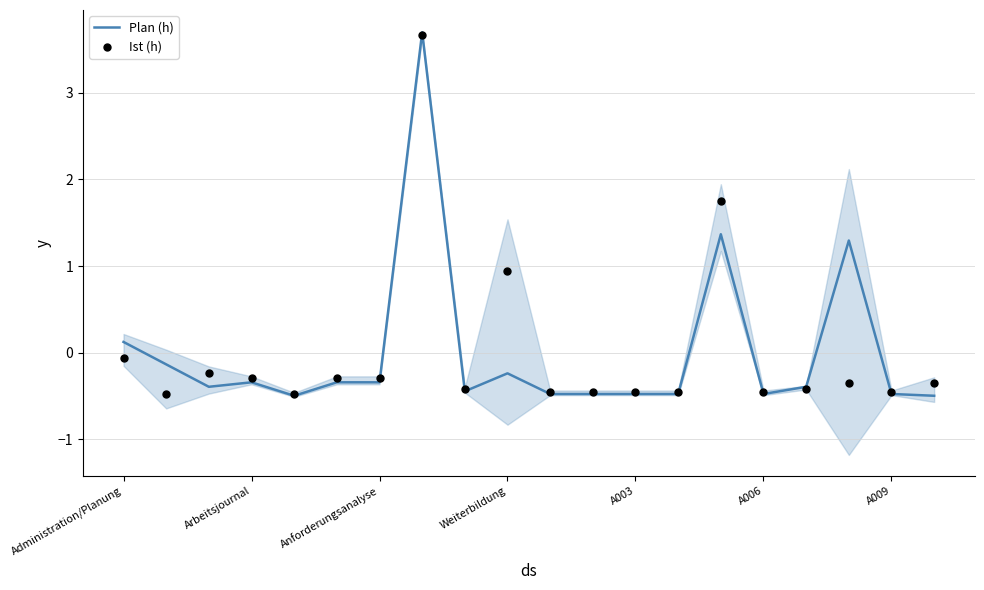

At how many categories does at least one series exceed 3?

1